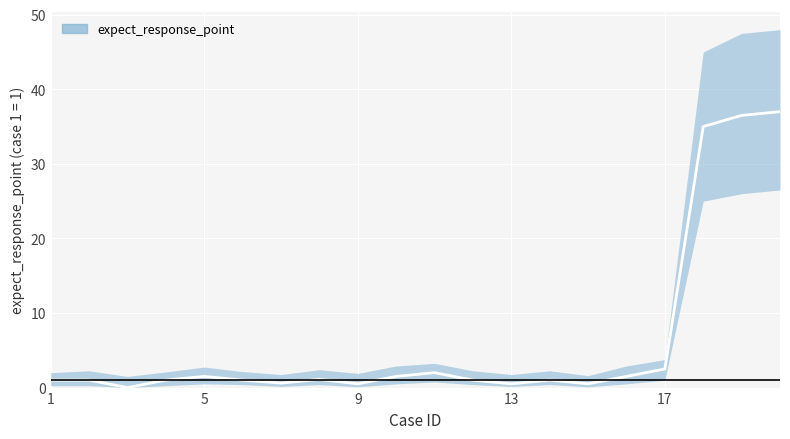

What value does the data have at 4?

1.0